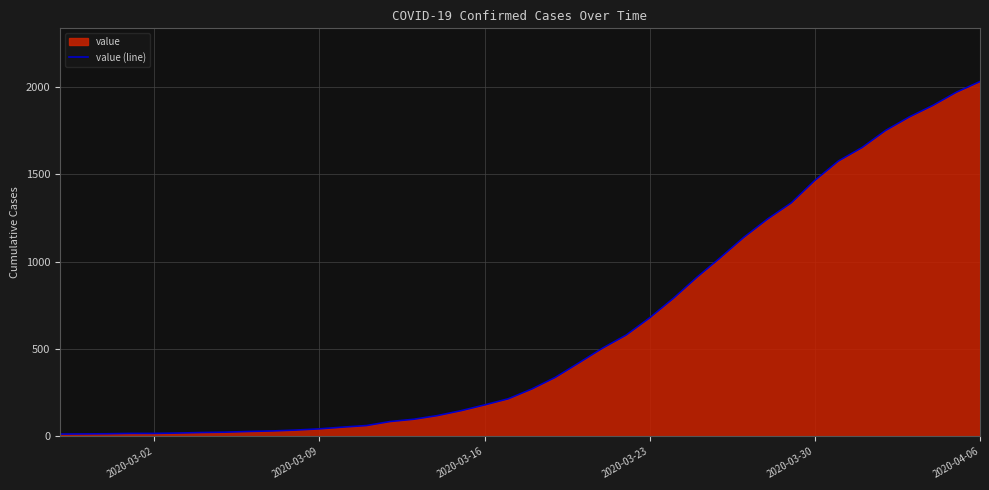

What is the difference between the maximum and minimum values?

2019